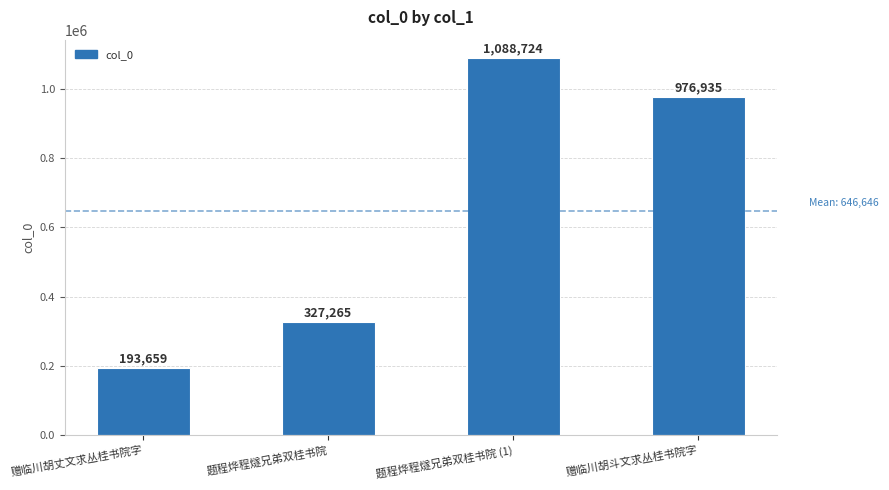

What is the smallest value displayed?

193659